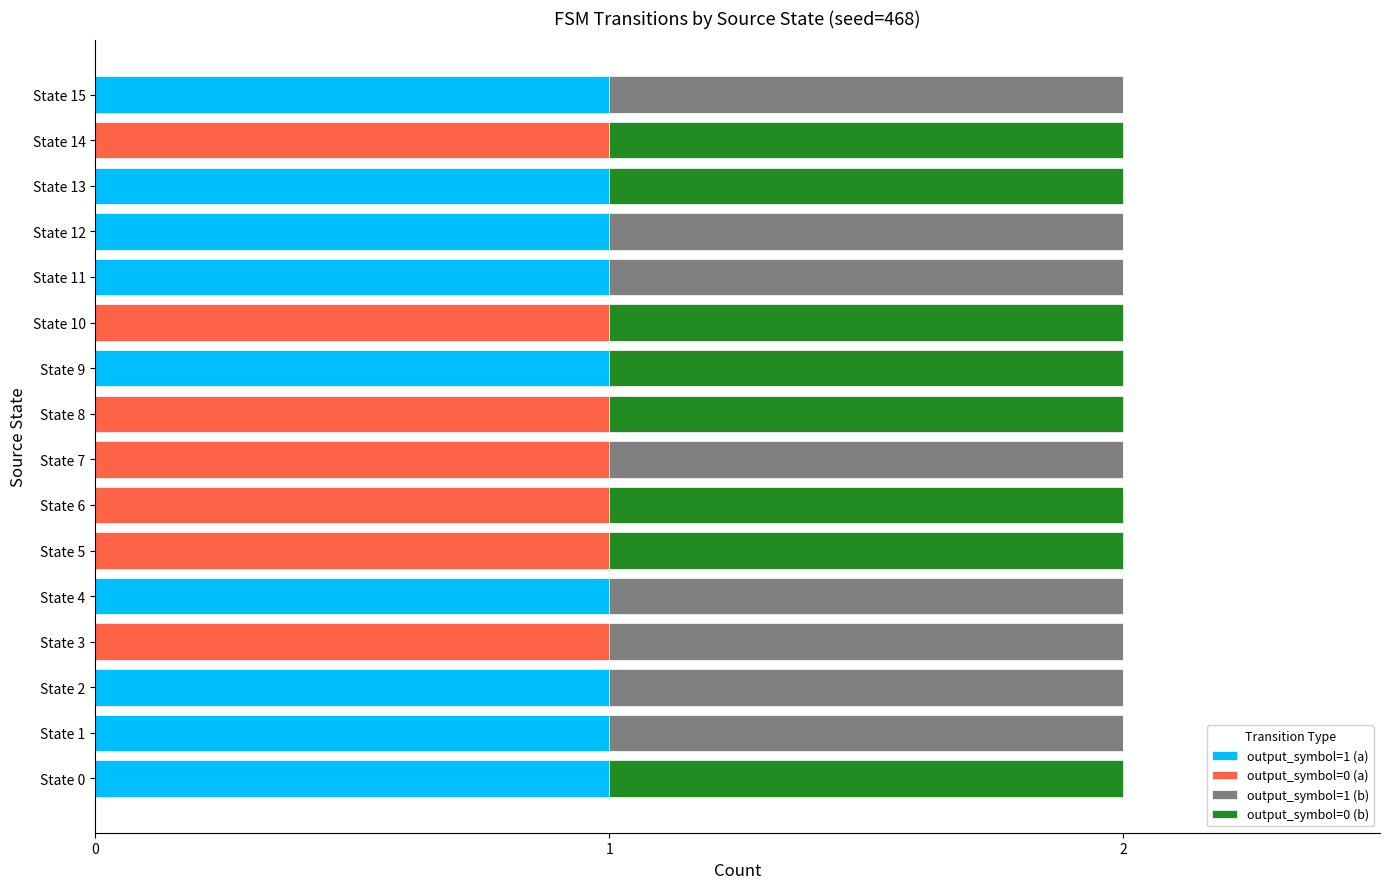

How many series are shown in this chart?

4